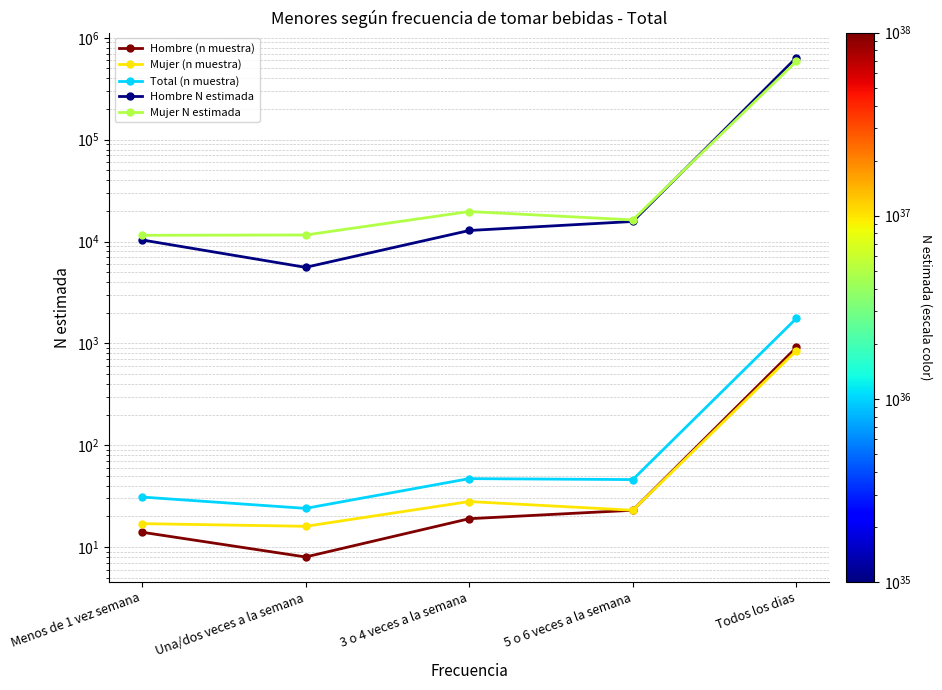

Rank the series by their maximum value, from lowest to highest.

Mujer (n muestra), Hombre (n muestra), Total (n muestra), Mujer N estimada, Hombre N estimada